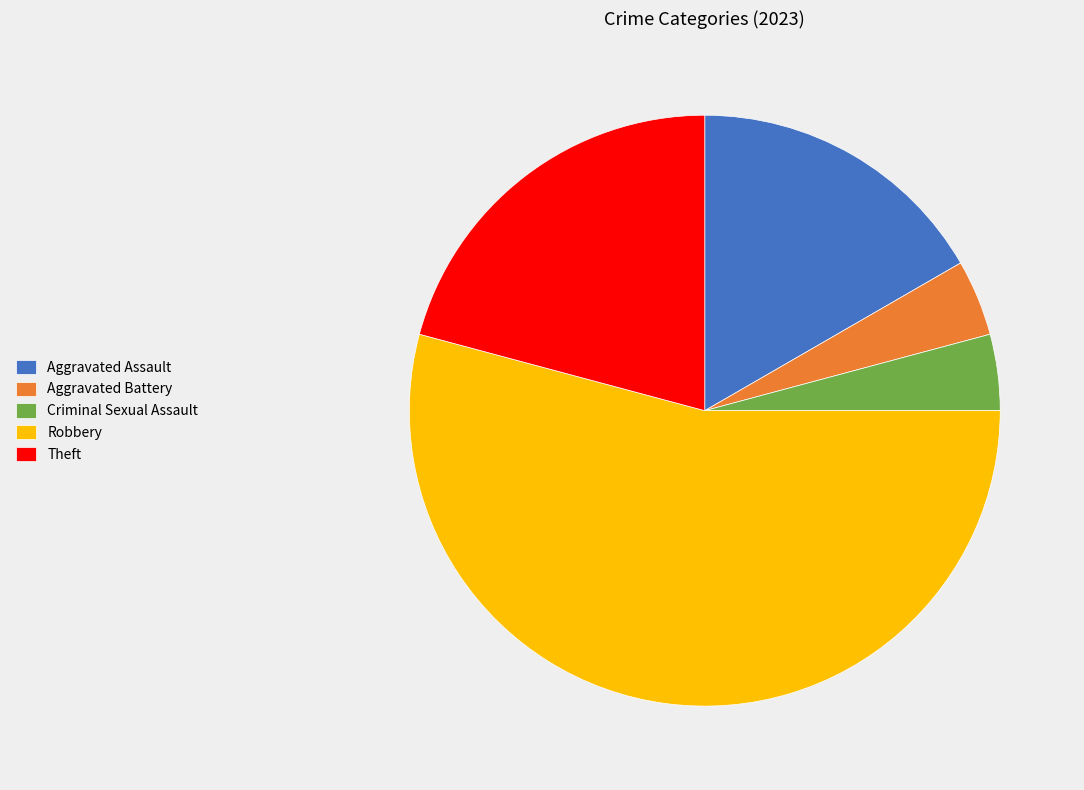

Is the sum of Aggravated Assault and Criminal Sexual Assault greater than half?

No